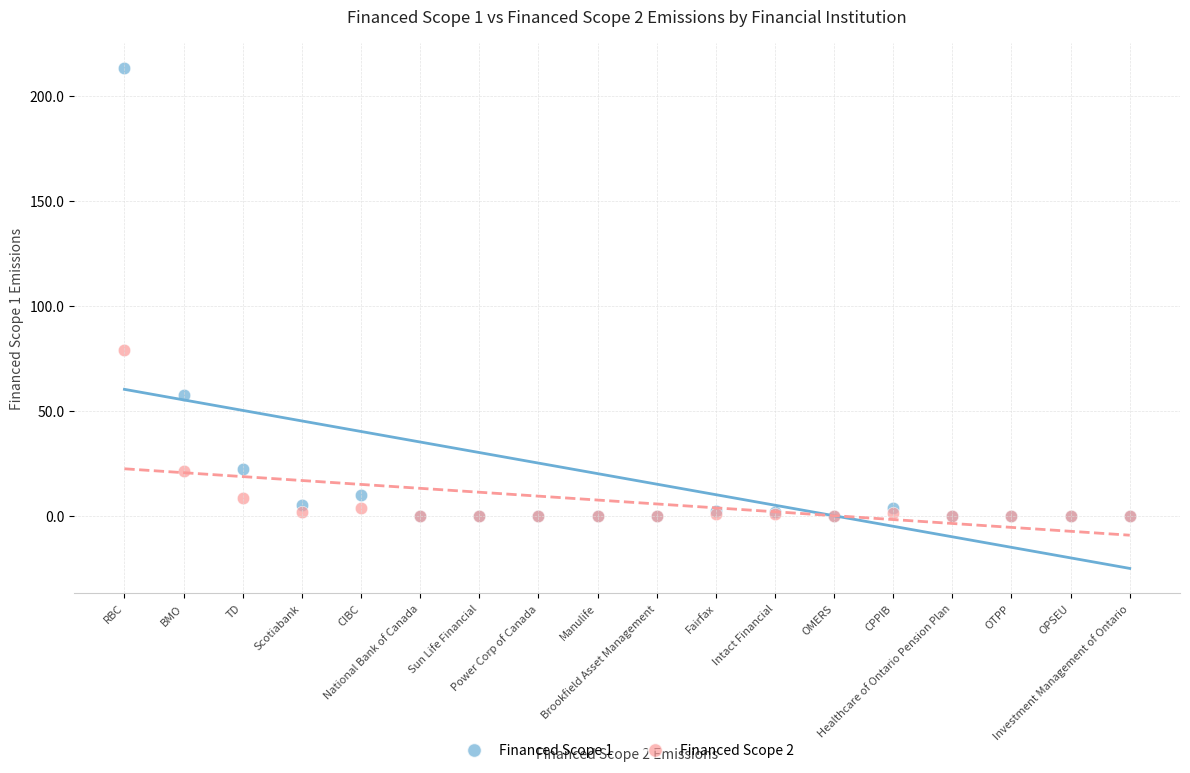

What are all the series names shown in the legend?

Financed Scope 1, Financed Scope 2